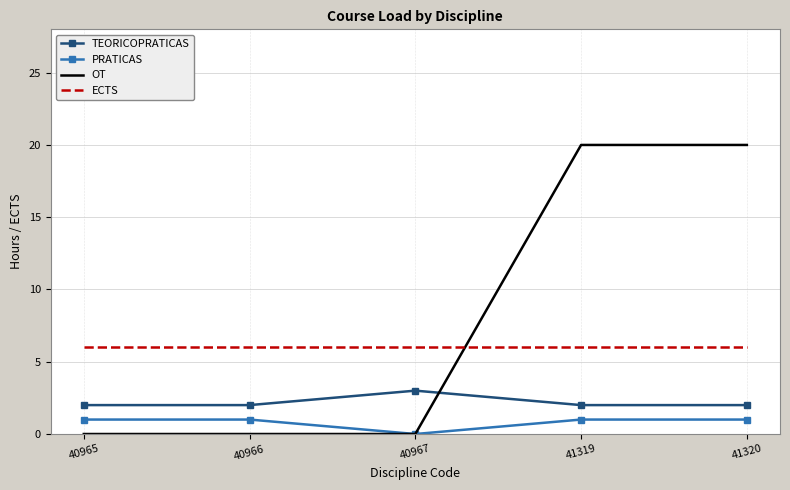

What is the difference between the maximum and minimum values in the OT series?

20